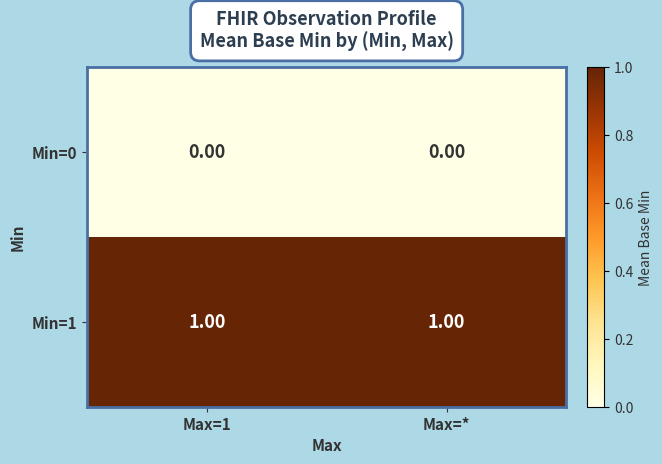

Is the value of Min=1 at Max=* greater than the value of Min=0 at Max=1?

Yes